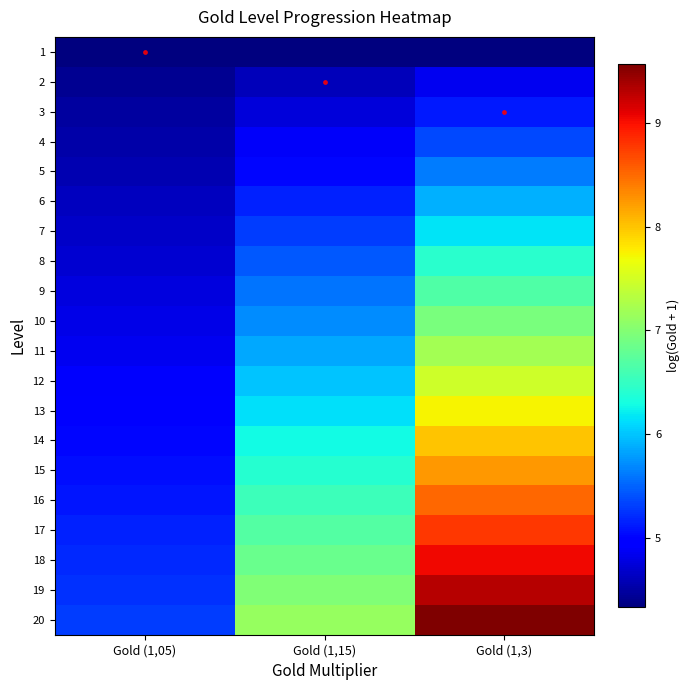

Reading left to right, transcribe all the data shown in this chart.

1: Gold (1,05)=4.3	Gold (1,15)=4.3	Gold (1,3)=4.3
2: Gold (1,05)=4.4	Gold (1,15)=4.6	Gold (1,3)=4.9
3: Gold (1,05)=4.5	Gold (1,15)=4.7	Gold (1,3)=5.1
4: Gold (1,05)=4.5	Gold (1,15)=4.9	Gold (1,3)=5.4
5: Gold (1,05)=4.6	Gold (1,15)=5.0	Gold (1,3)=5.6
6: Gold (1,05)=4.6	Gold (1,15)=5.2	Gold (1,3)=5.9
7: Gold (1,05)=4.7	Gold (1,15)=5.3	Gold (1,3)=6.2
8: Gold (1,05)=4.7	Gold (1,15)=5.4	Gold (1,3)=6.4
9: Gold (1,05)=4.8	Gold (1,15)=5.6	Gold (1,3)=6.7
10: Gold (1,05)=4.8	Gold (1,15)=5.7	Gold (1,3)=6.9
11: Gold (1,05)=4.9	Gold (1,15)=5.9	Gold (1,3)=7.2
12: Gold (1,05)=4.9	Gold (1,15)=6.0	Gold (1,3)=7.5
13: Gold (1,05)=5.0	Gold (1,15)=6.1	Gold (1,3)=7.7
14: Gold (1,05)=5.0	Gold (1,15)=6.3	Gold (1,3)=8.0
15: Gold (1,05)=5.1	Gold (1,15)=6.4	Gold (1,3)=8.3
16: Gold (1,05)=5.1	Gold (1,15)=6.6	Gold (1,3)=8.5
17: Gold (1,05)=5.2	Gold (1,15)=6.7	Gold (1,3)=8.8
18: Gold (1,05)=5.2	Gold (1,15)=6.8	Gold (1,3)=9.0
19: Gold (1,05)=5.2	Gold (1,15)=7.0	Gold (1,3)=9.3
20: Gold (1,05)=5.3	Gold (1,15)=7.1	Gold (1,3)=9.6